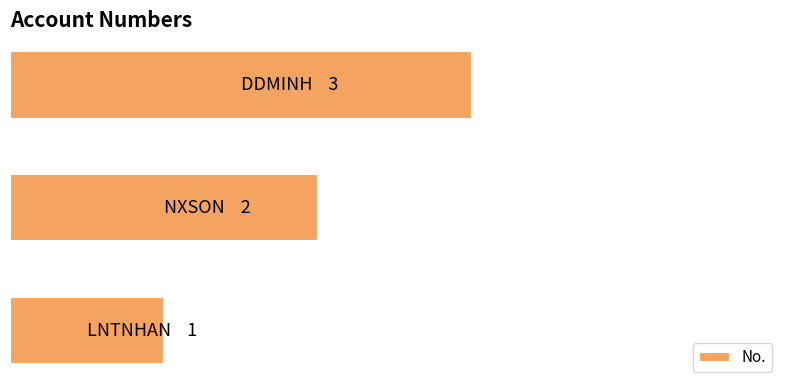

Does the chart contain any negative values?

No